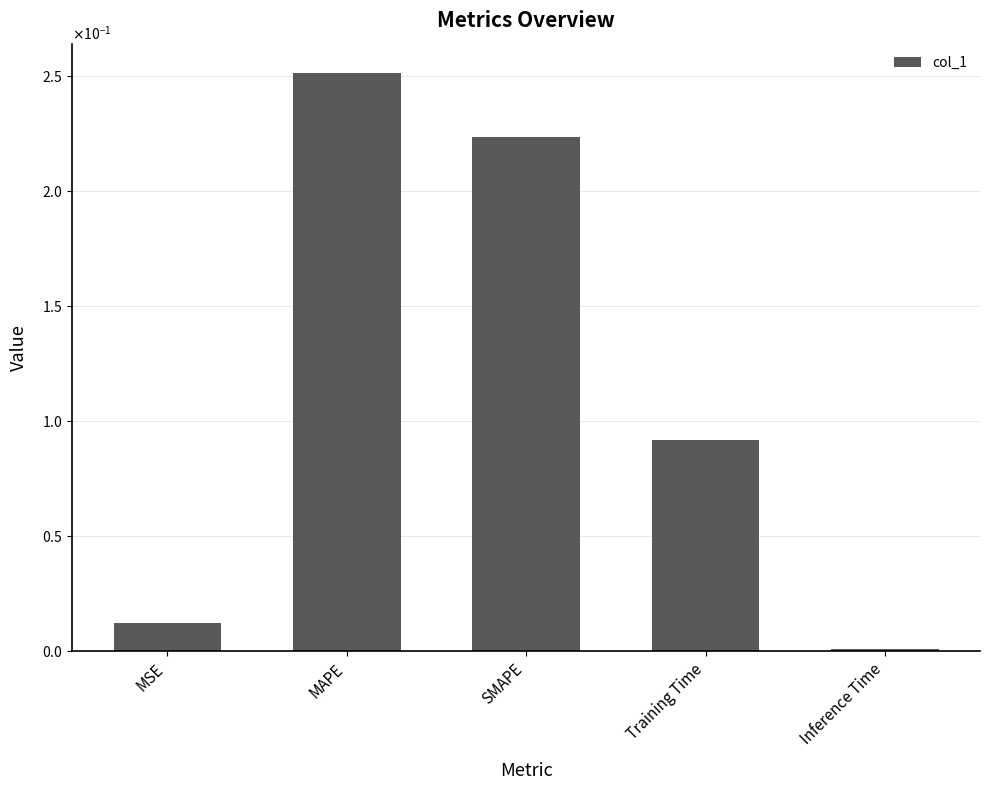

Rank the categories by value from highest to lowest.

MAPE, SMAPE, Training Time, MSE, Inference Time